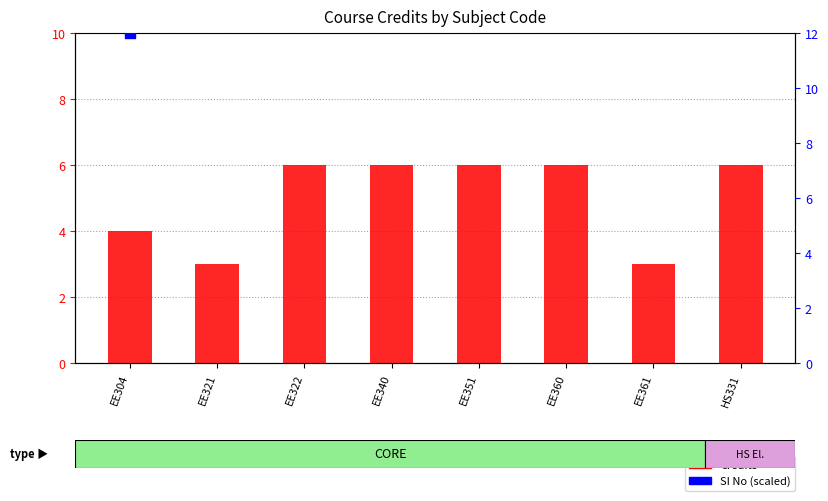

Which series has the largest Y range (max minus min)?

SI No (scaled)